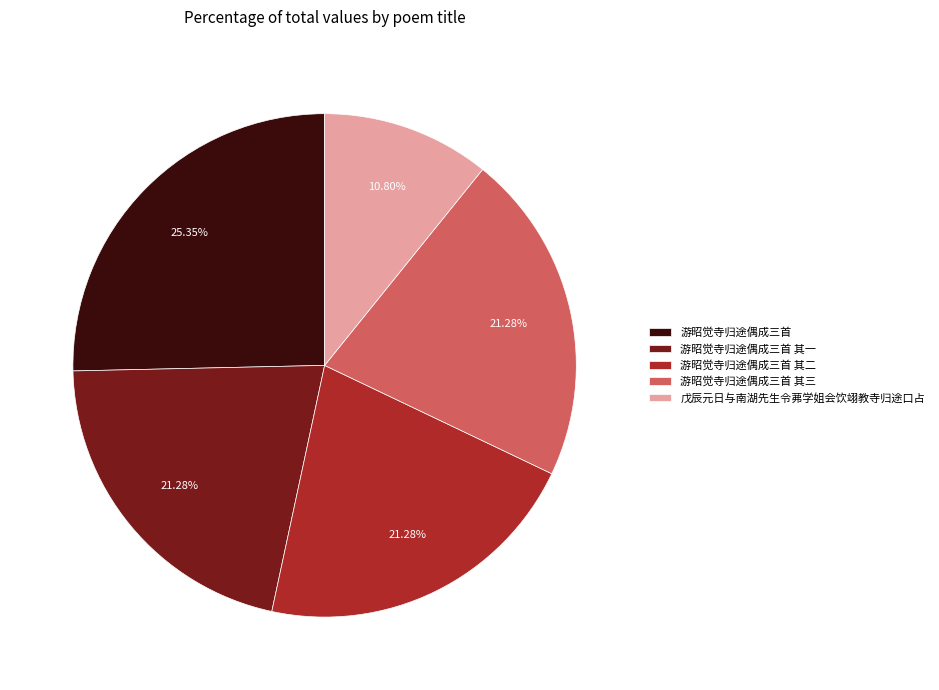

To the nearest percent, what is the combined percentage of 游昭觉寺归途偶成三首 and 游昭觉寺归途偶成三首 其一?

47%